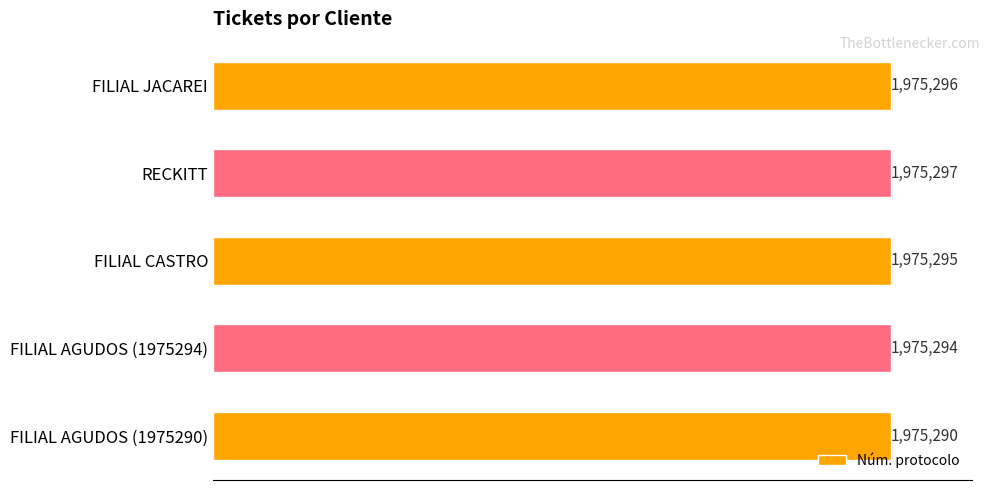

What is the sum of all values?

9876472